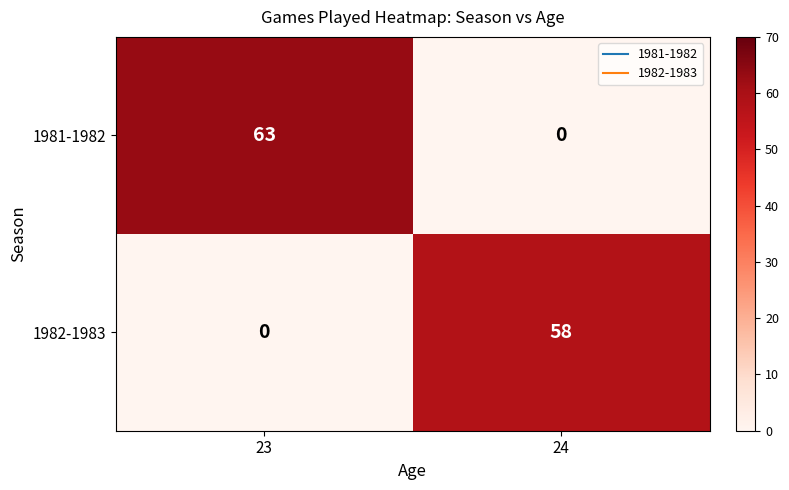

List the series in order of their overall mean, lowest first.

1982-1983, 1981-1982